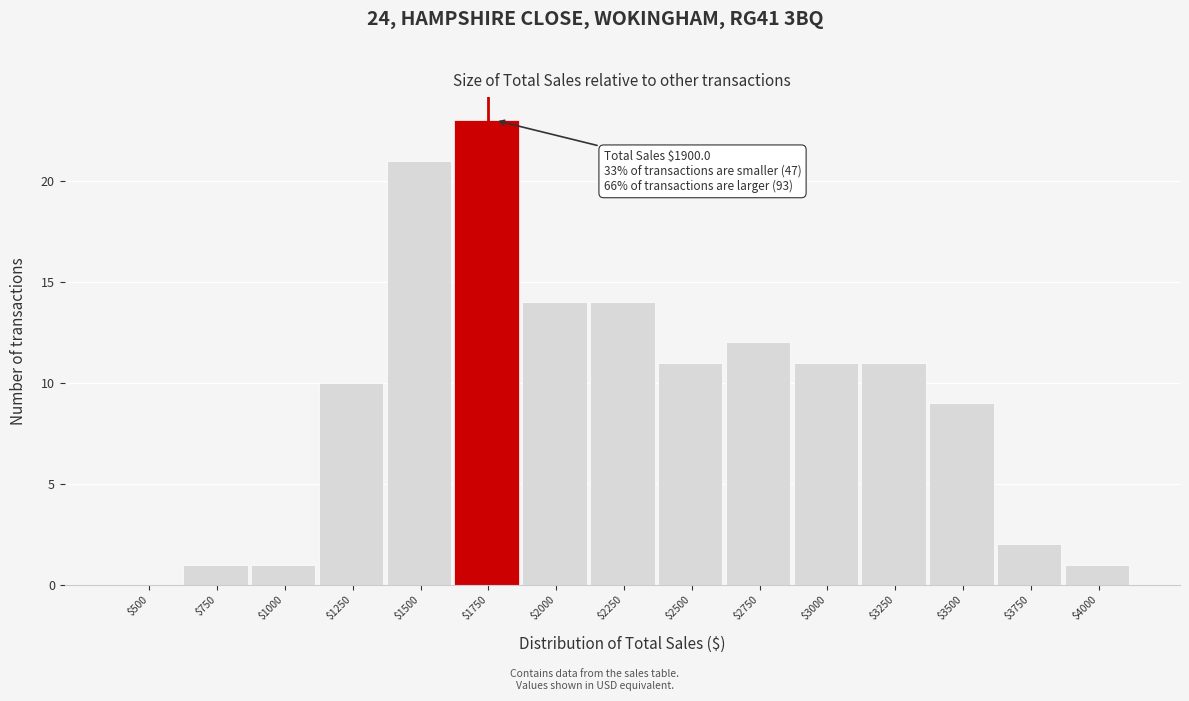

What is the maximum value shown in the chart?

23